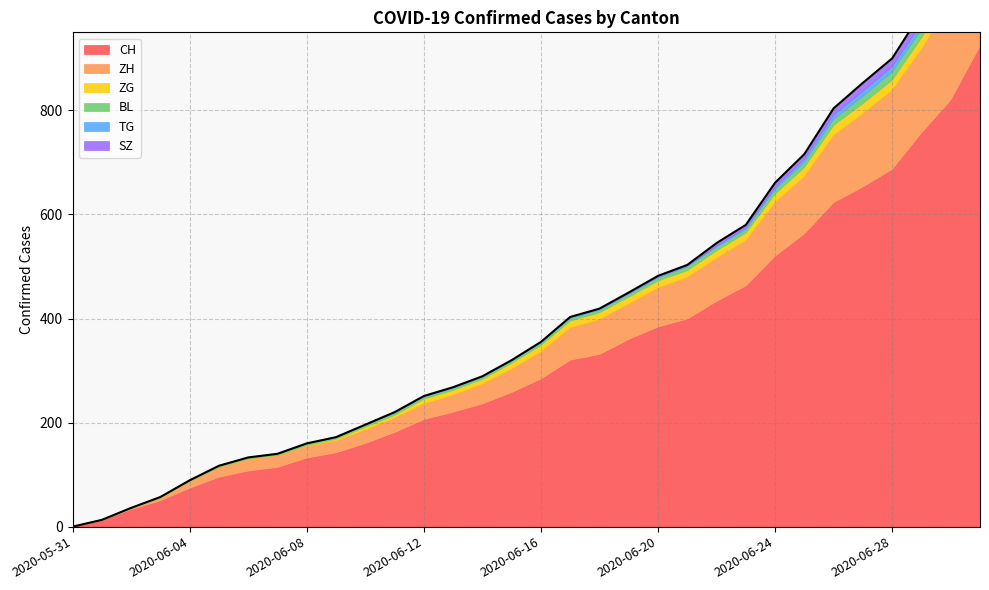

At how many categories does at least one series exceed 59?

28